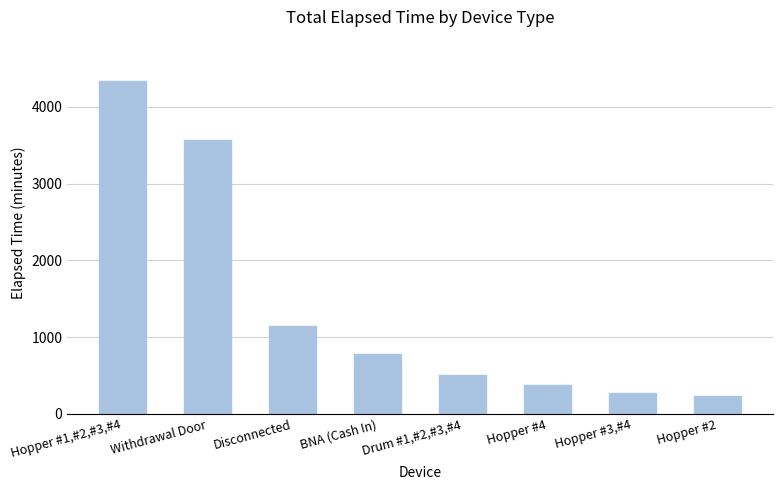

What is the difference between the second highest and minimum values?

3345